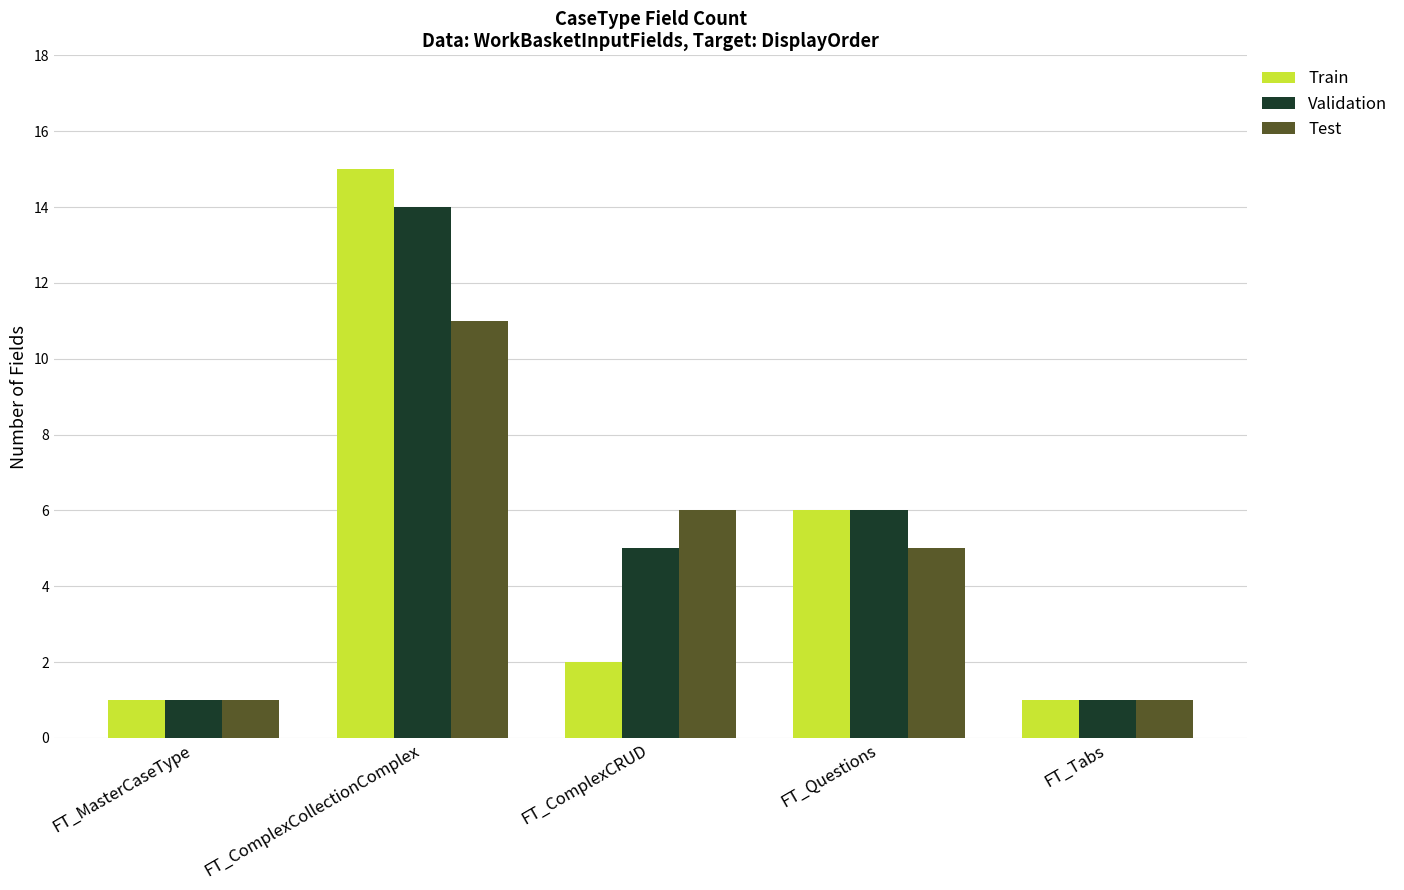

Which series has the largest total across all categories?

Validation